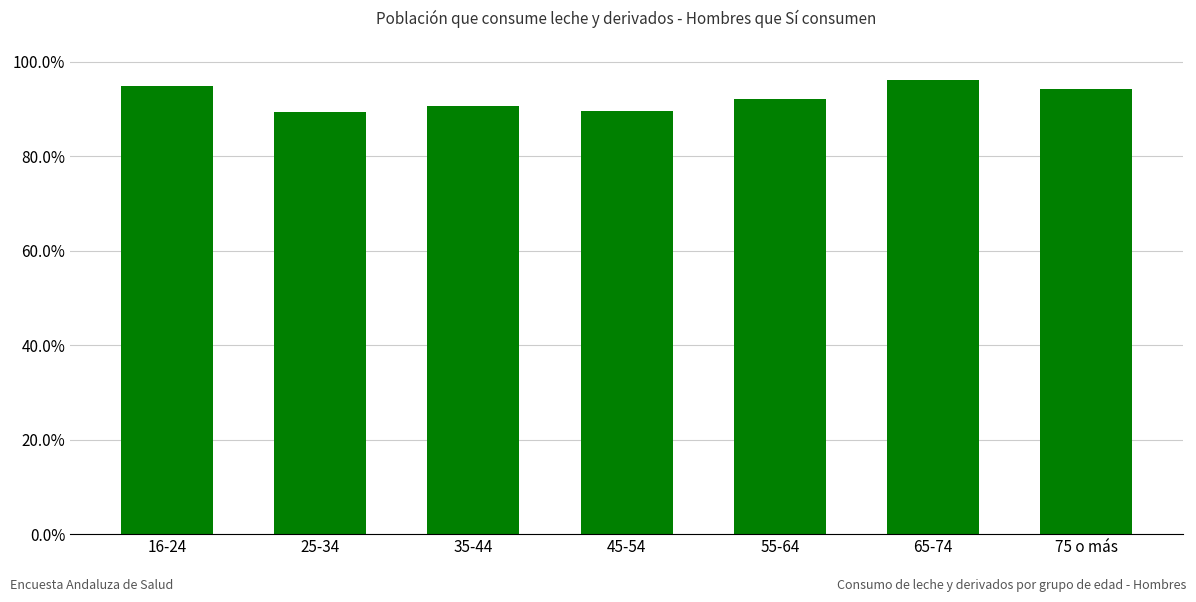

Which label corresponds to the smallest value in the chart?

25-34